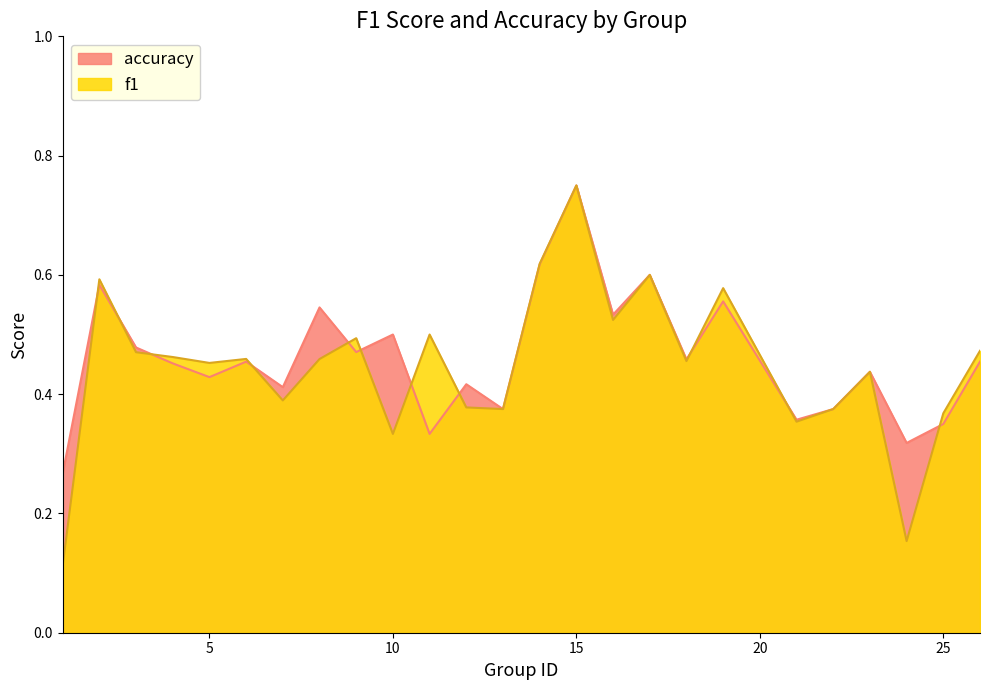

The value of f1 at 25 is 0.5. True or false?

False